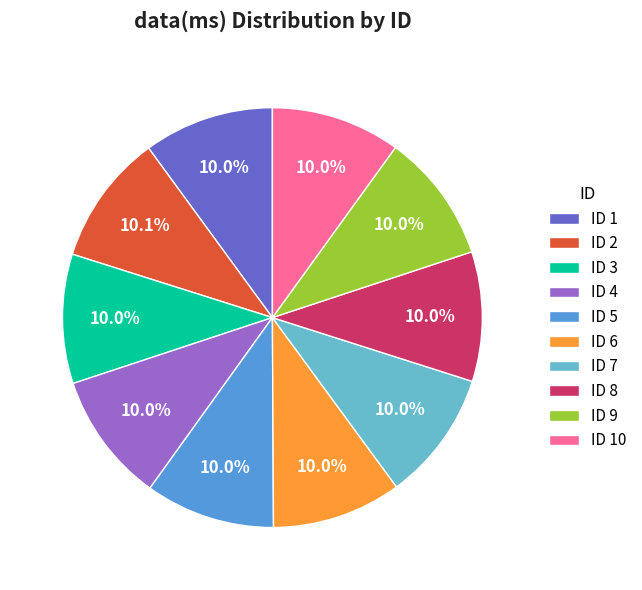

What is the ratio of the value at ID 10 to the value at ID 6?

1.0